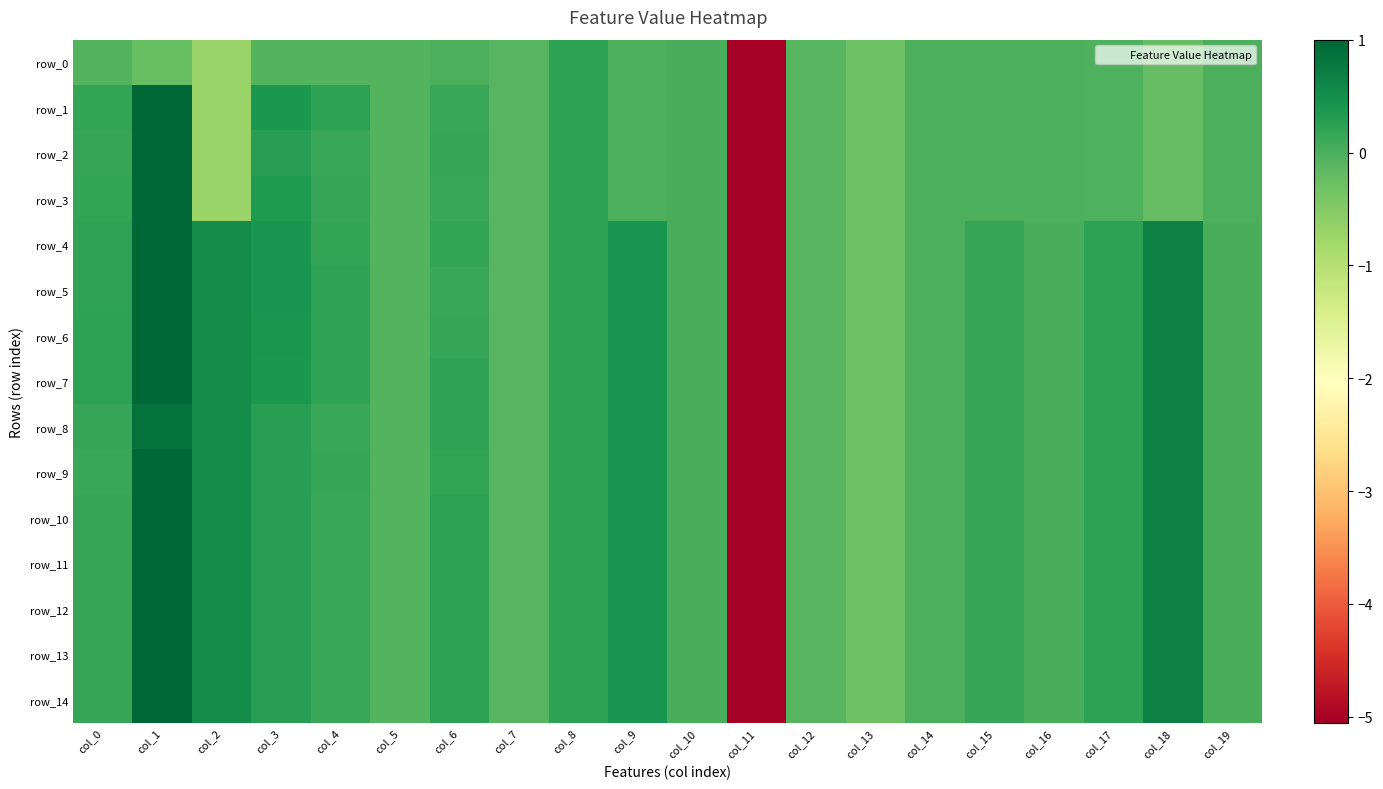

Which series changed the most between col_14 and col_17?

row_4